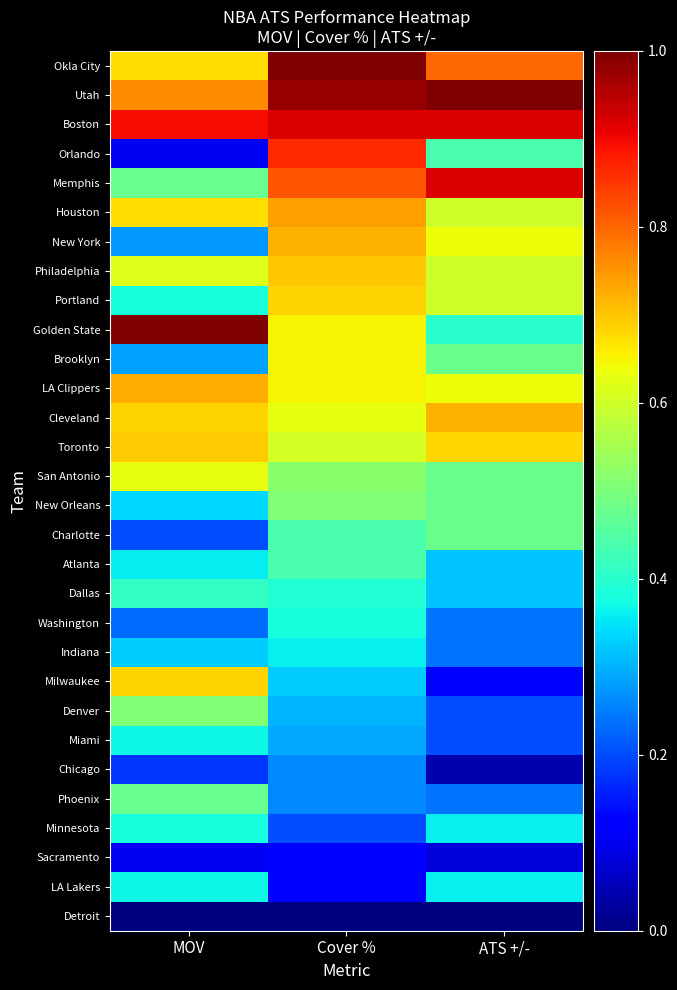

Rank the series by their maximum value, from highest to lowest.

Golden State, Okla City, Utah, Boston, Memphis, Orlando, Houston, LA Clippers, Cleveland, New York, Philadelphia, Toronto, Portland, Milwaukee, Brooklyn, San Antonio, New Orleans, Denver, Charlotte, Phoenix, Atlanta, Dallas, Washington, Minnesota, Miami, LA Lakers, Indiana, Chicago, Sacramento, Detroit